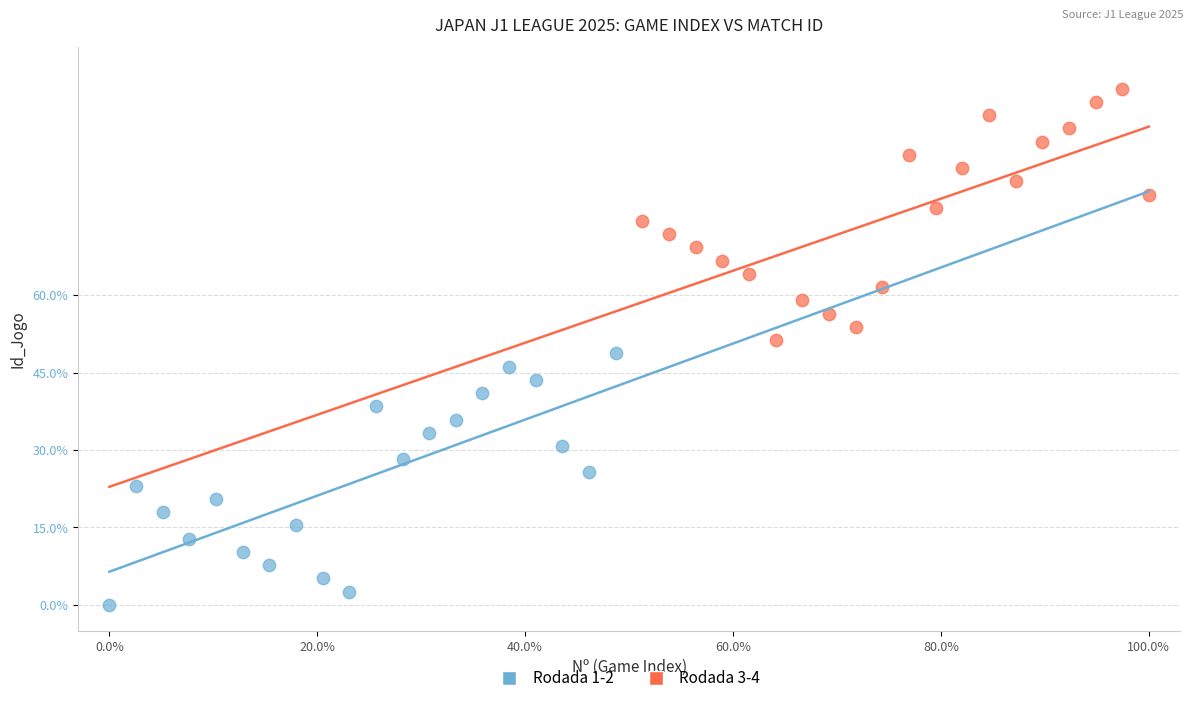

Which series contains the lowest Y value?

Rodada 1-2